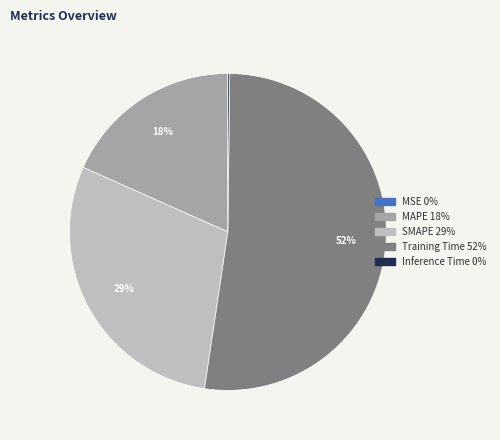

To the nearest percent, what is the difference between the Training Time and MAPE slice percentages?

34%